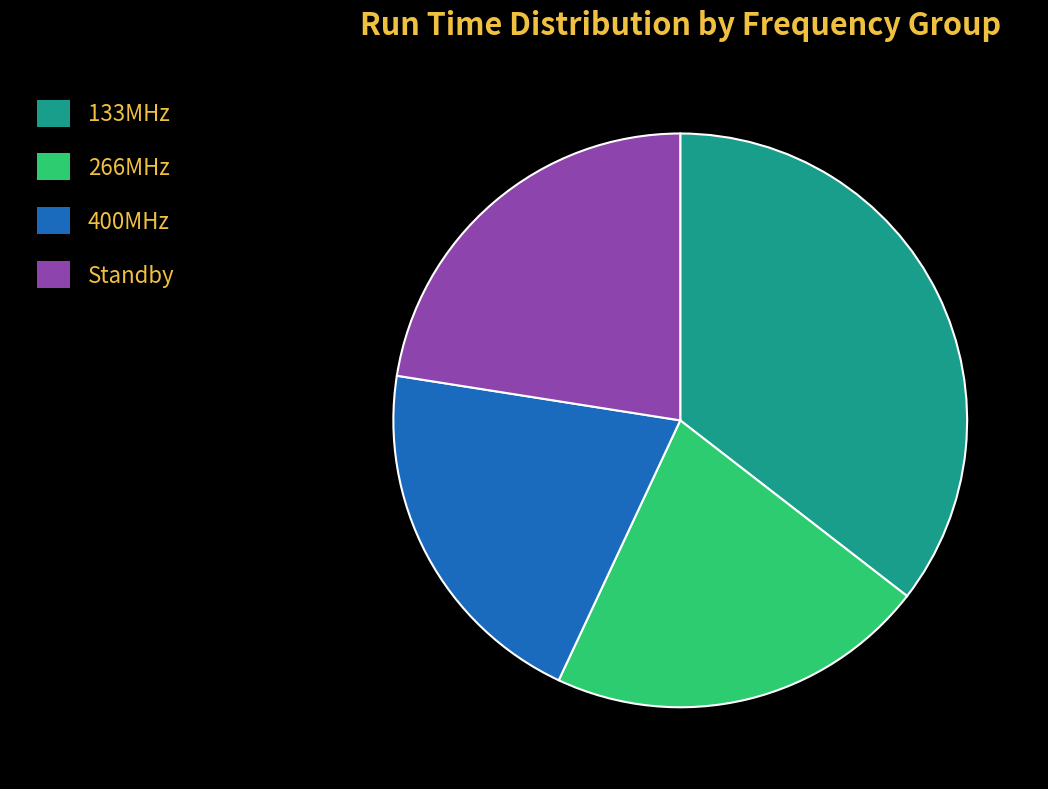

Do 133MHz and 266MHz together represent more than half of the pie?

Yes